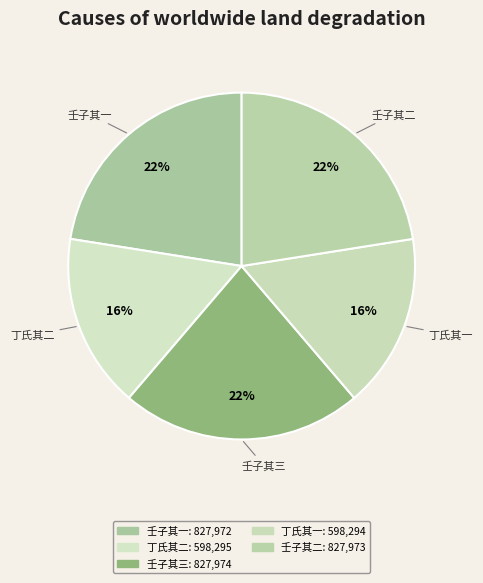

Which slice is the largest?

壬子二月同恪士梅庵至西湖寓刘氏花园 其三